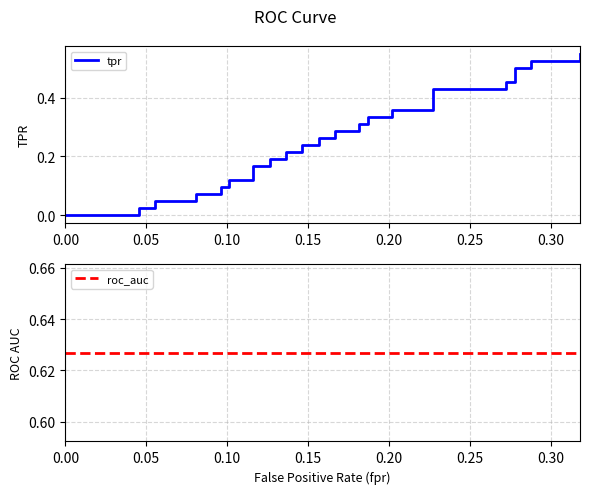

True or false: roc_auc and tpr cross at least once.

False